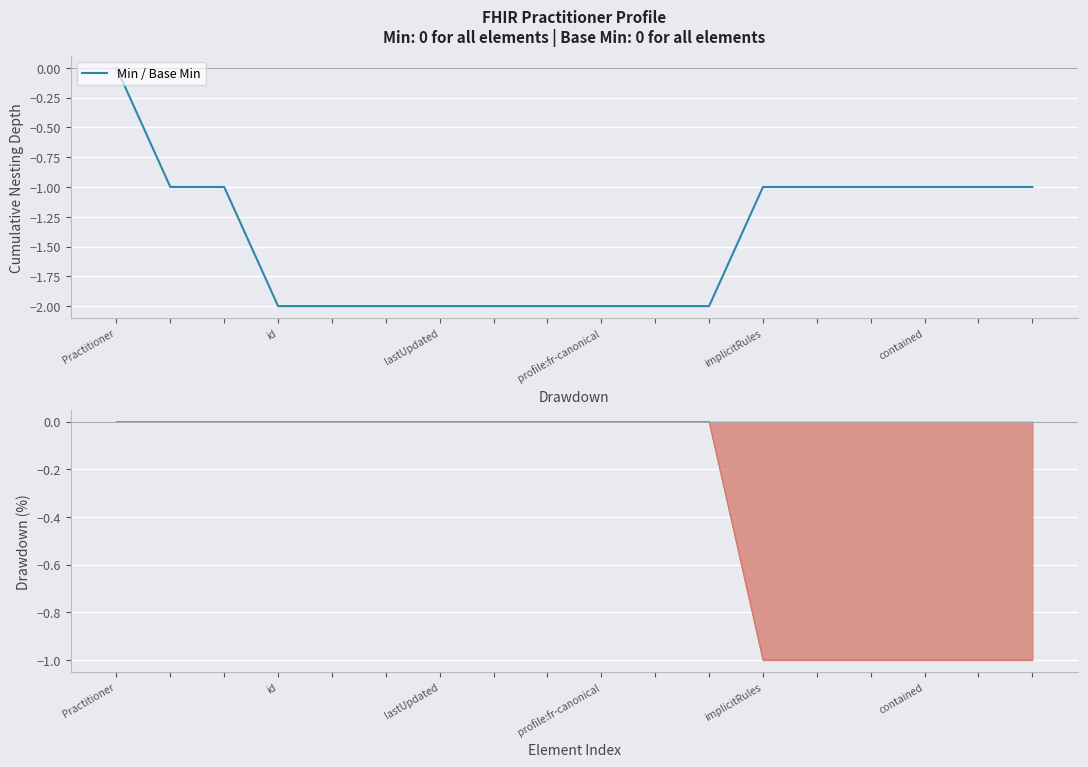

What is the label of the 11th point from the right?

7